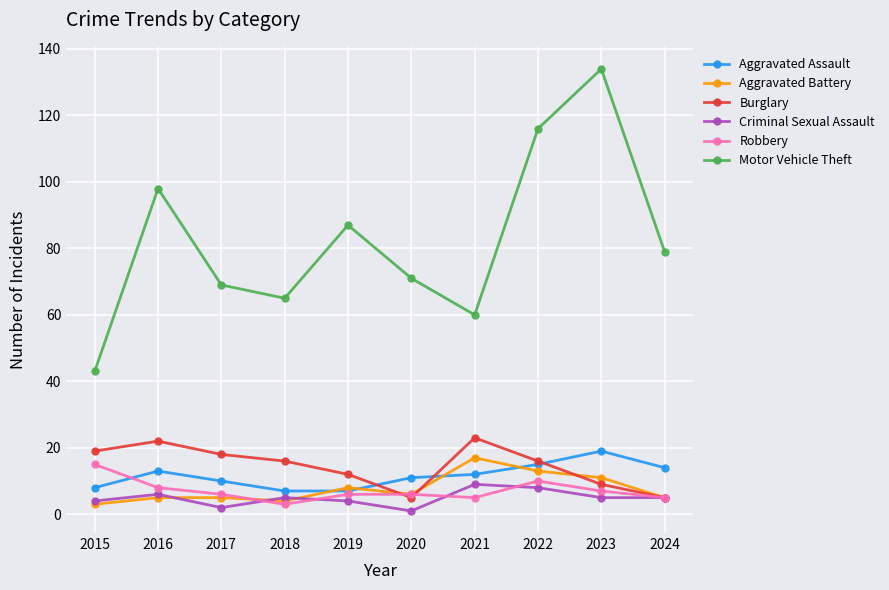

What is the difference between the Robbery values at 2015 and 2021?

10